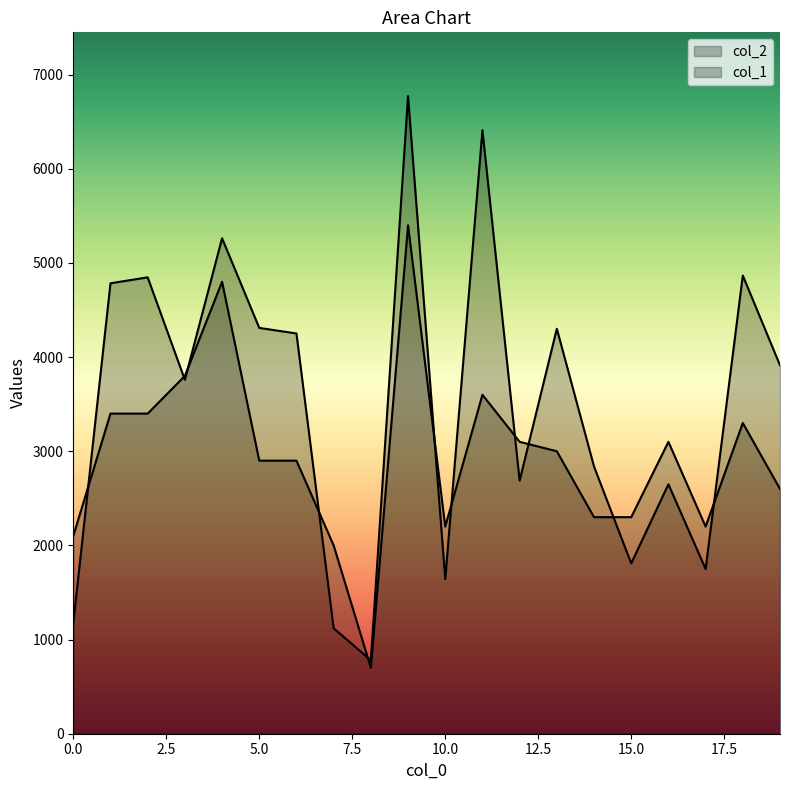

Where is the first local minimum for col_2?

3